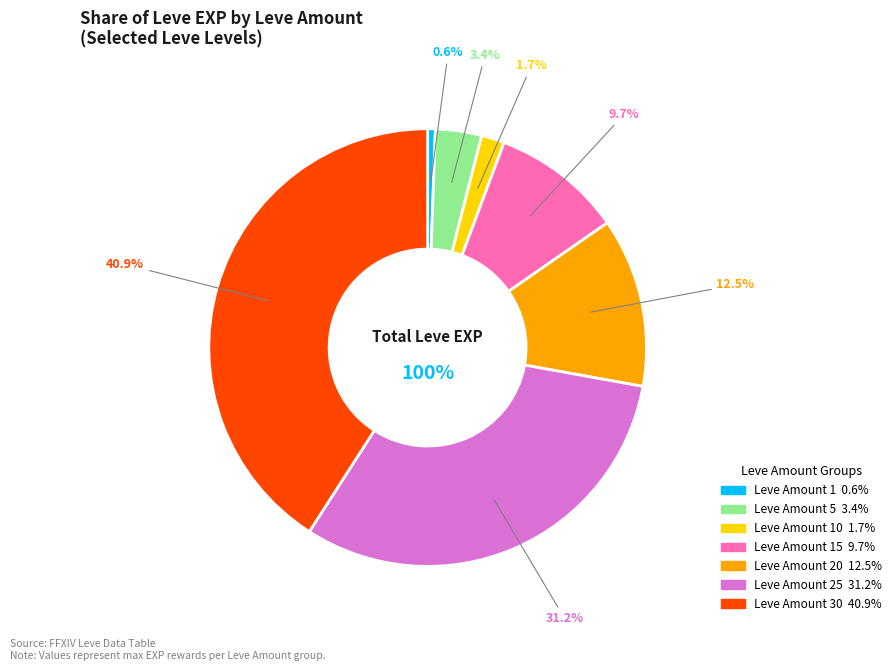

To the nearest percent, what percentage of the pie is 25?

31%